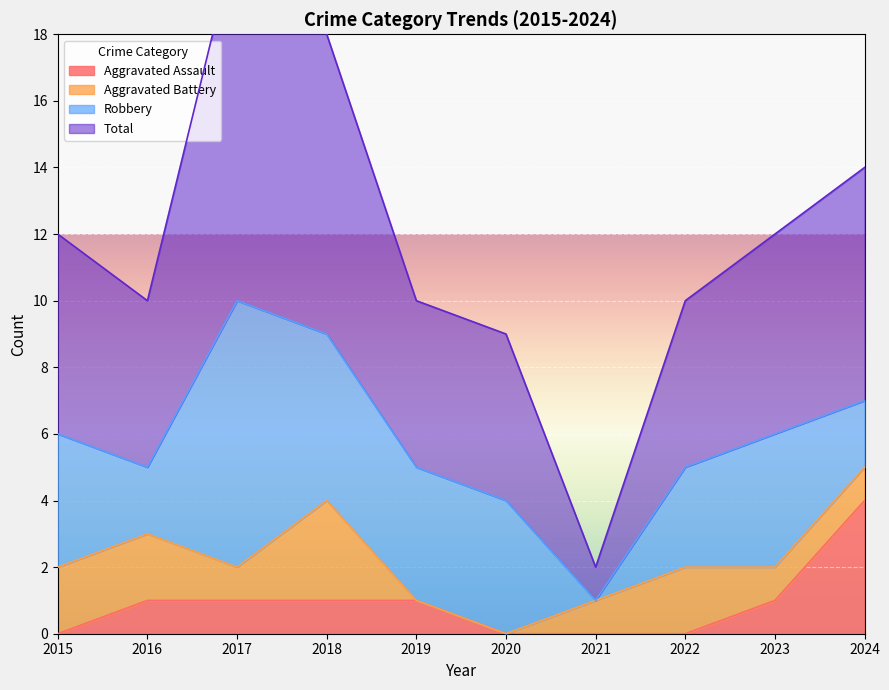

True or false: Total and Aggravated Assault cross at least once.

False